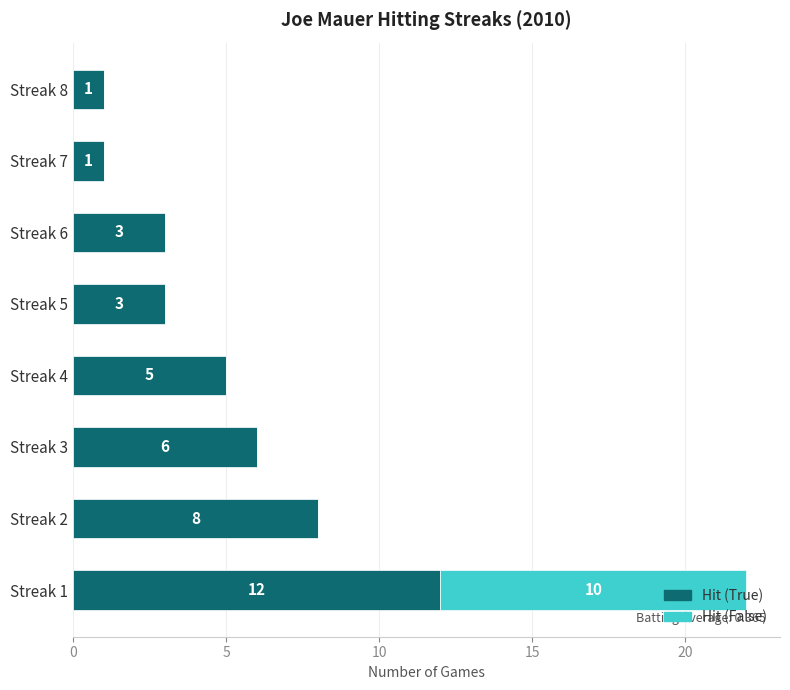

What is the maximum value for Hit (True)?

12